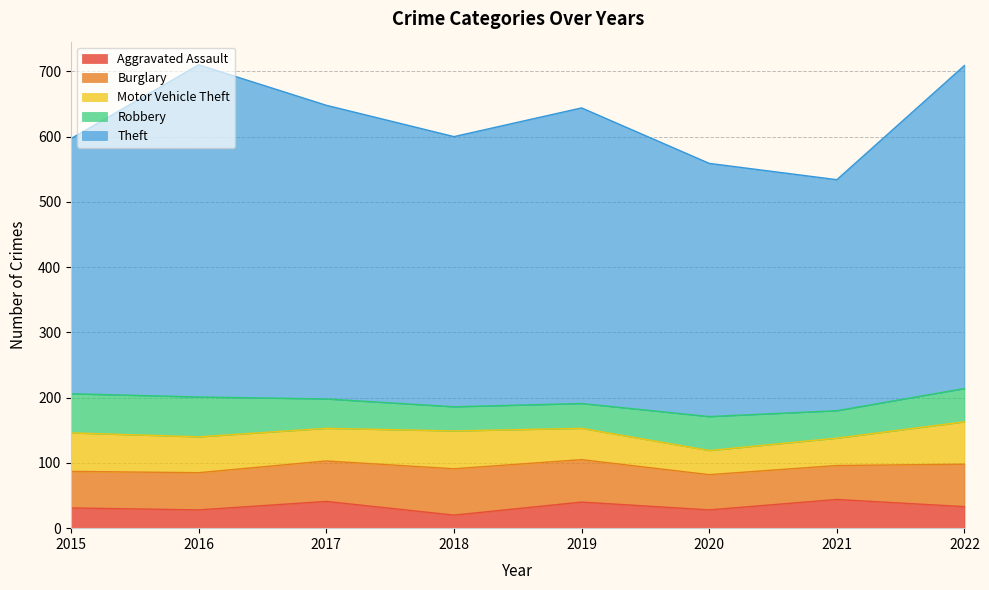

How many values in the Burglary series are below 62?

4